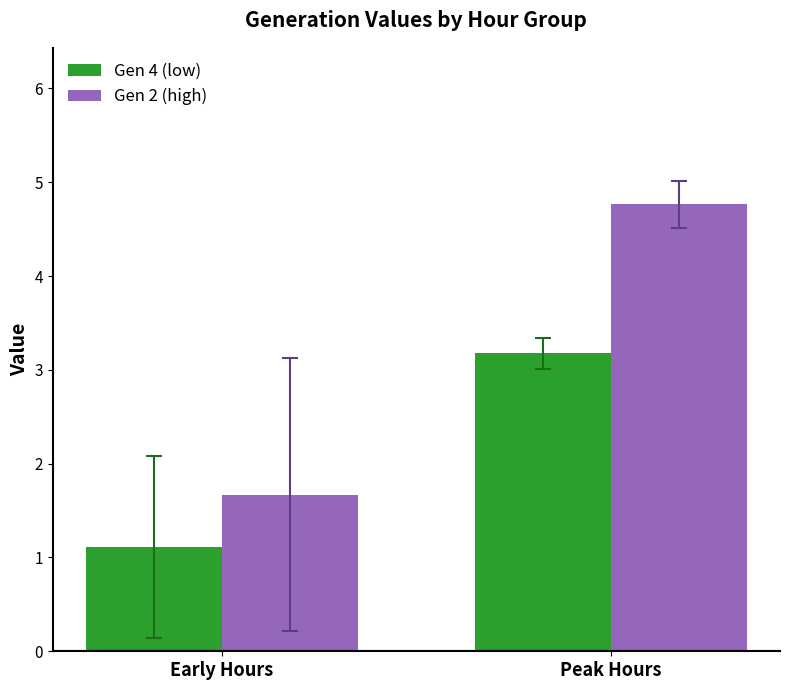

Is it true that Gen 4 (low) equals 0.7 at Early Hours?

False